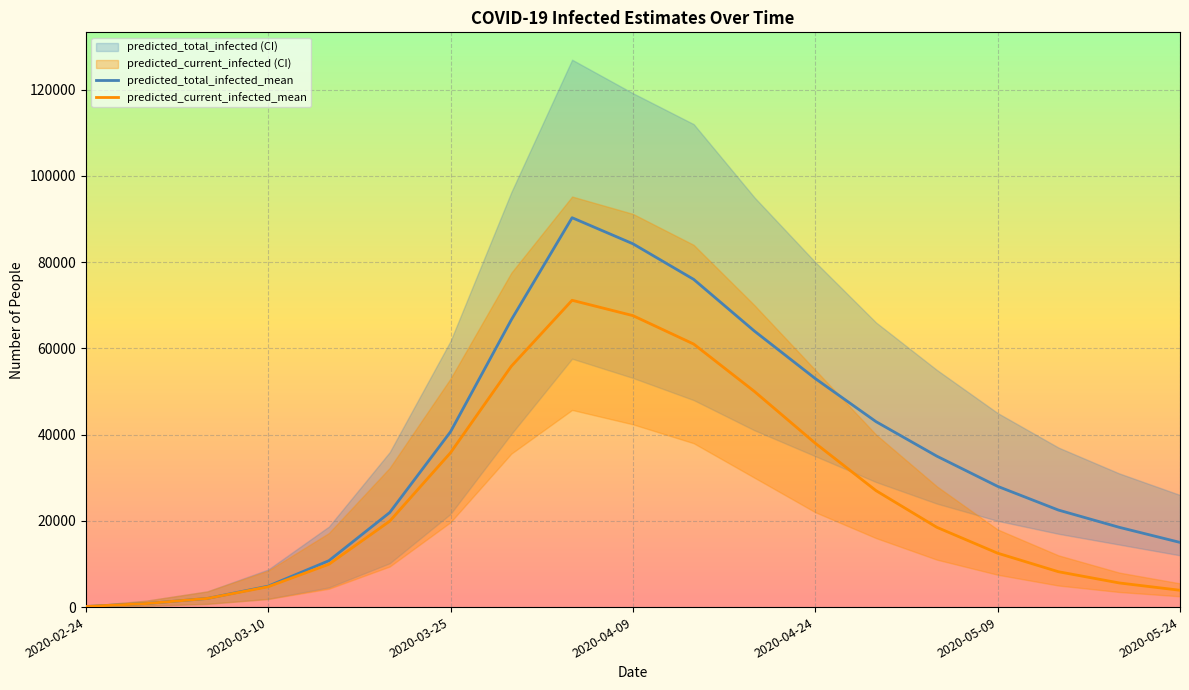

What is the maximum value for predicted_current_infected_mean?

71150